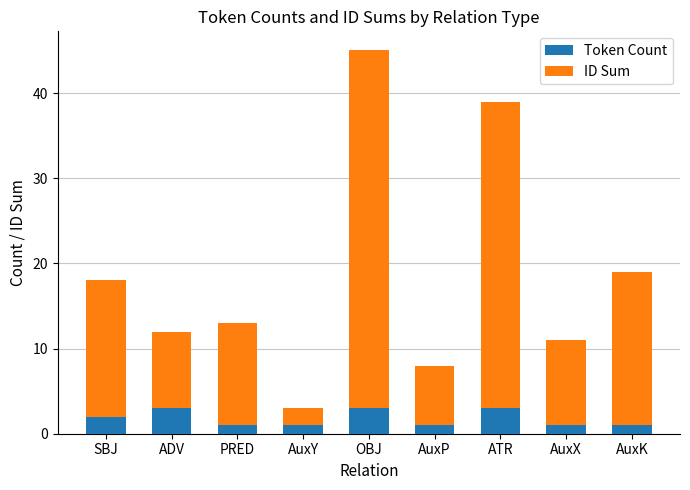

Reading left to right, transcribe the values for Token Count.

SBJ=2	ADV=3	PRED=1	AuxY=1	OBJ=3	AuxP=1	ATR=3	AuxX=1	AuxK=1